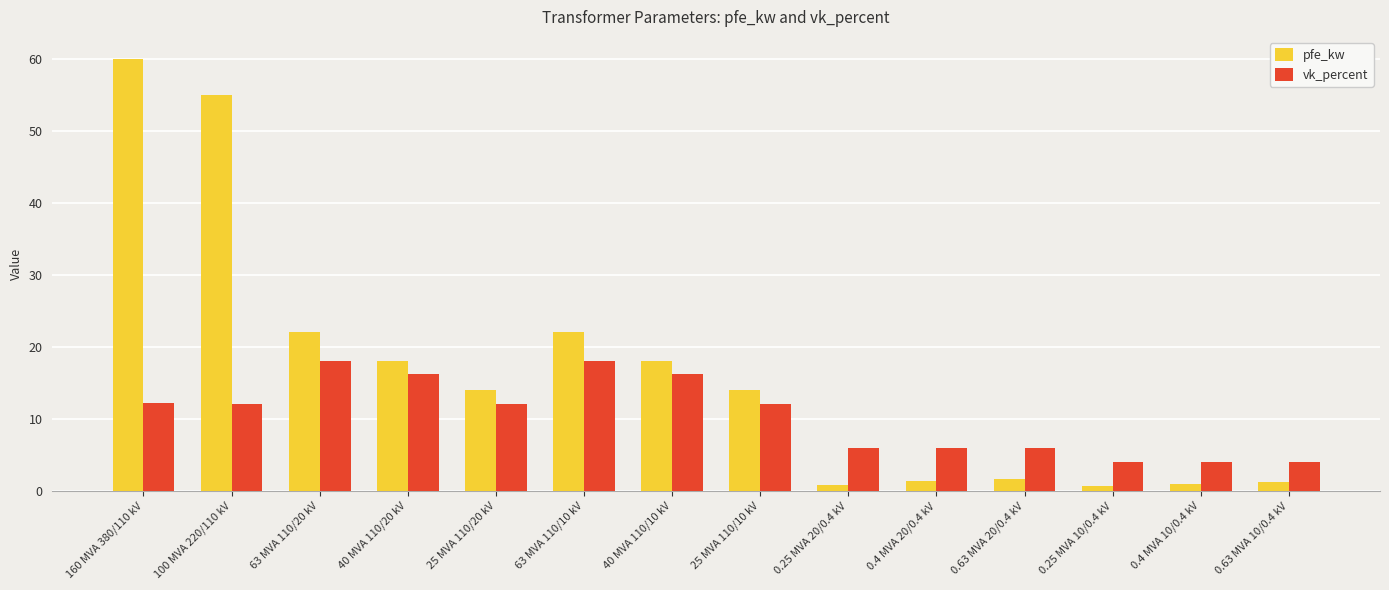

Which series changed the most between 40 MVA 110/20 kV and 63 MVA 110/10 kV?

pfe_kw